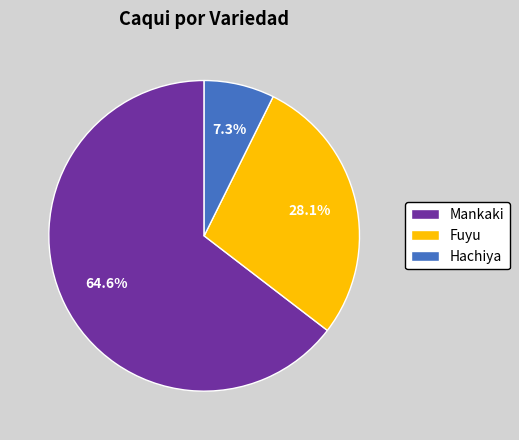

Rank the categories by value from lowest to highest.

Hachiya, Fuyu, Mankaki